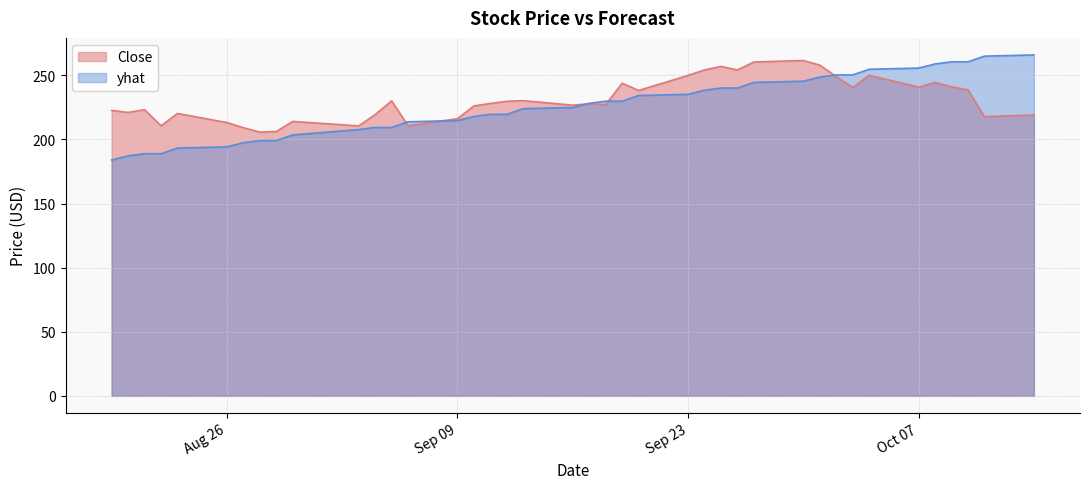

How many intersections are there between yhat and Close?

5